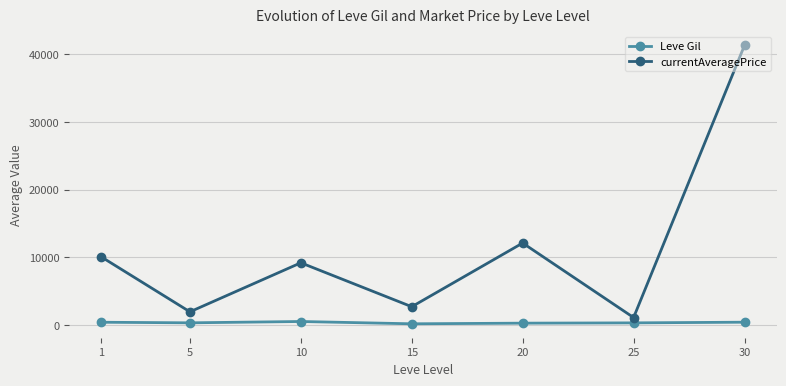

What is the value of the currentAveragePrice point at the 2nd from the left?

1924